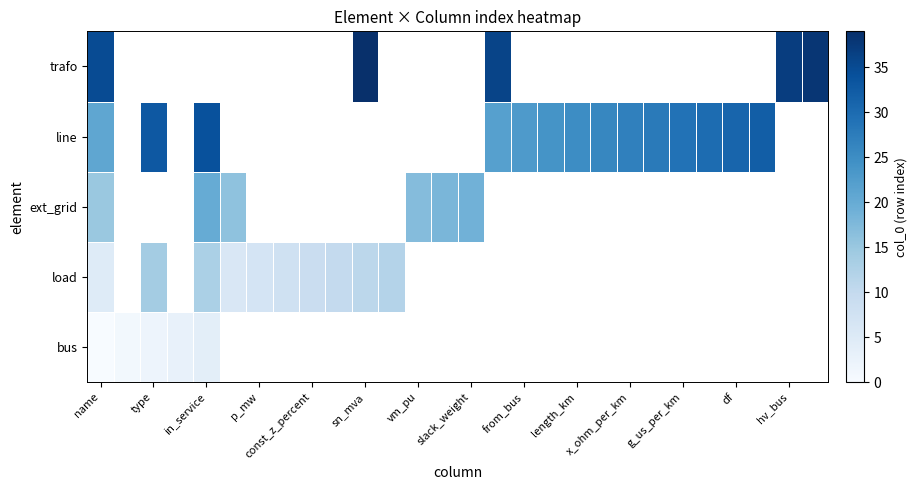

How many distinct data groups are displayed?

5